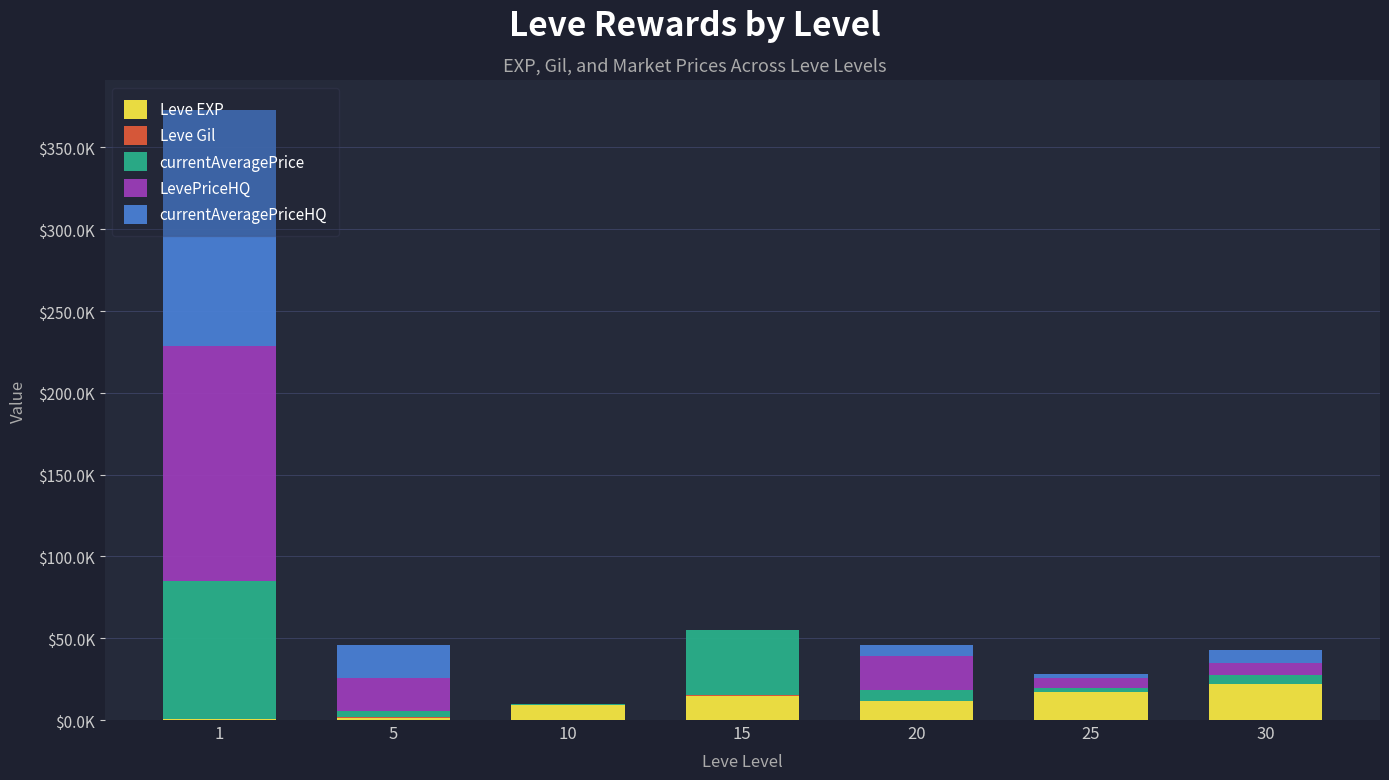

Does the chart contain stacked bars?

Yes